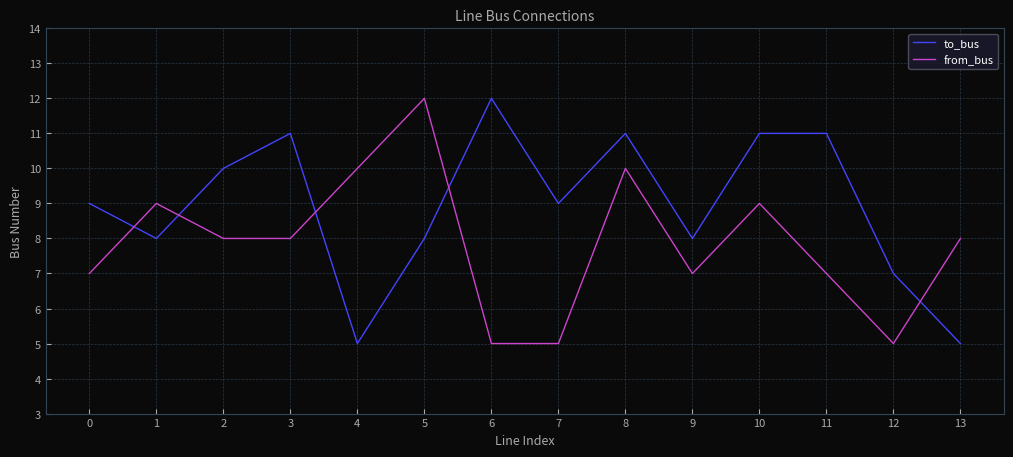

Is it true that to_bus equals 12 at 12?

False